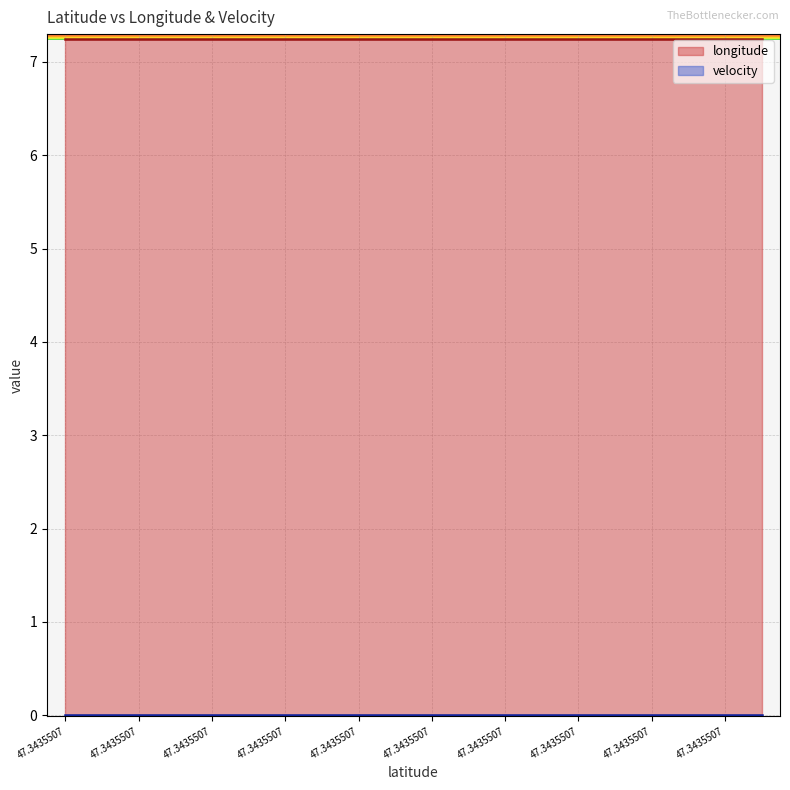

Does the chart display data point markers on the line(s)?

No